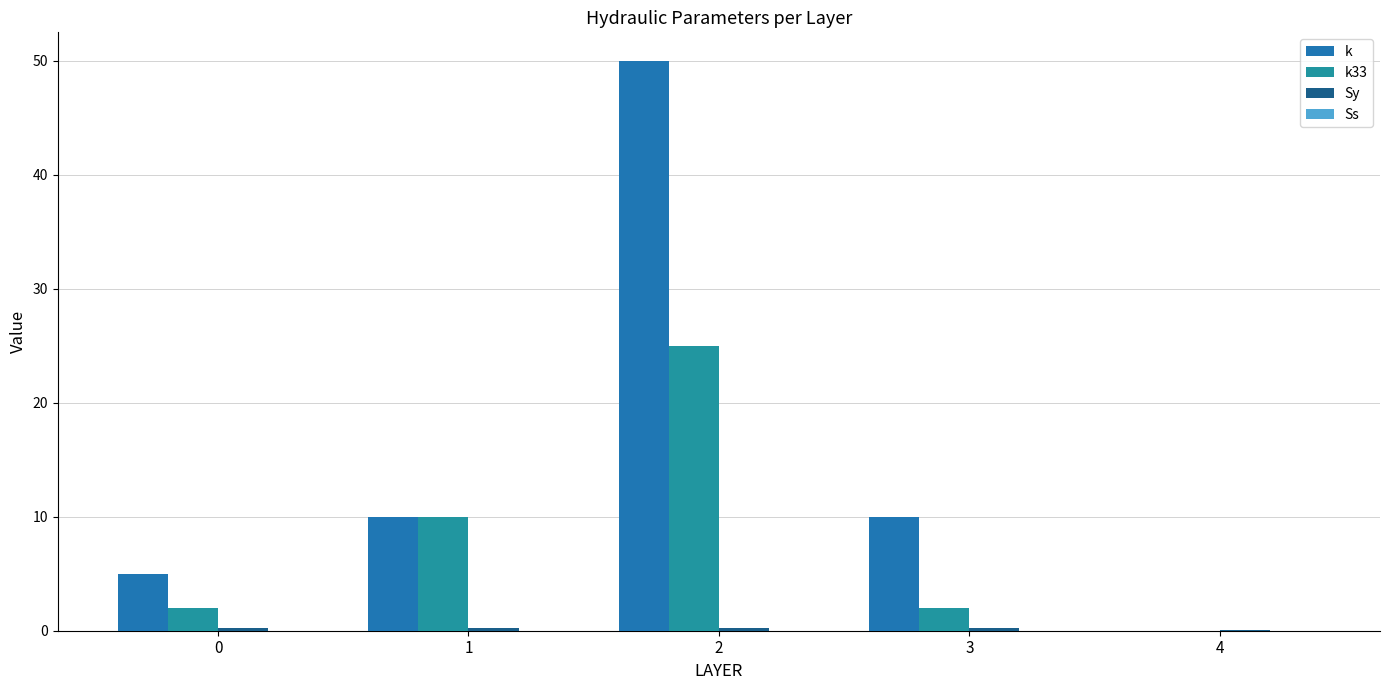

True or false: Ss has a value of 0.0 at 4.

False